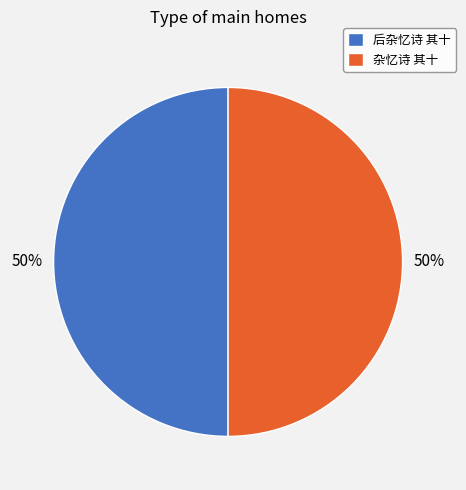

To the nearest percent, what portion does 杂忆诗 其十 represent?

50%